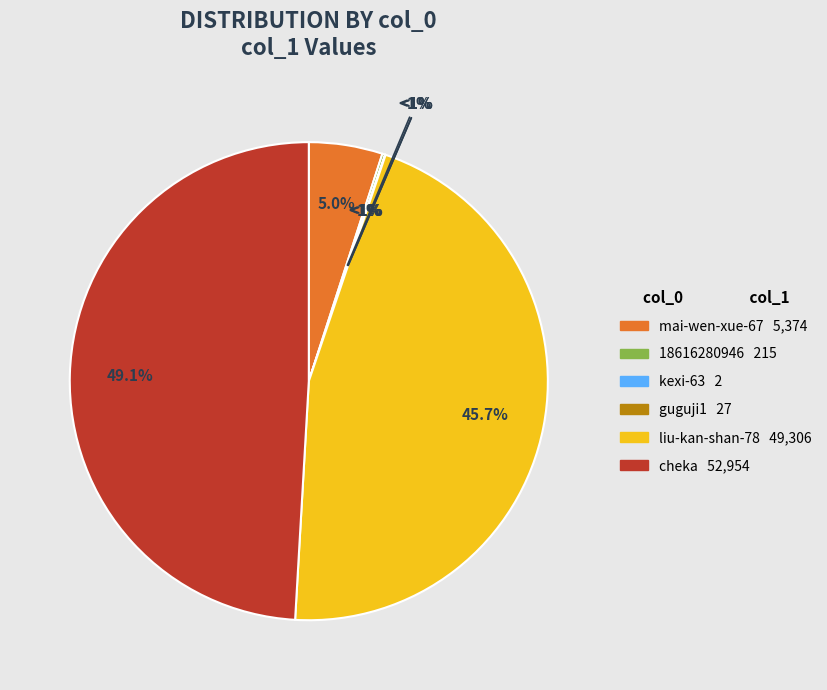

How many segments does this pie chart have?

6